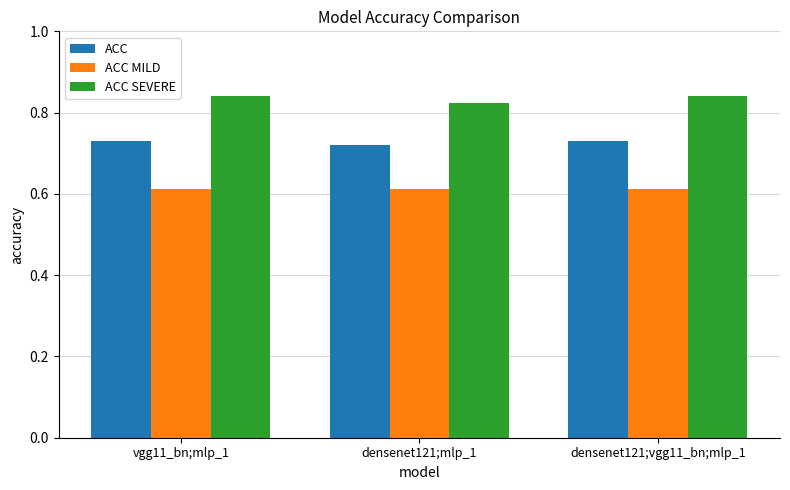

Between densenet121;mlp_1 and densenet121;vgg11_bn;mlp_1, which series saw the biggest shift?

ACC SEVERE